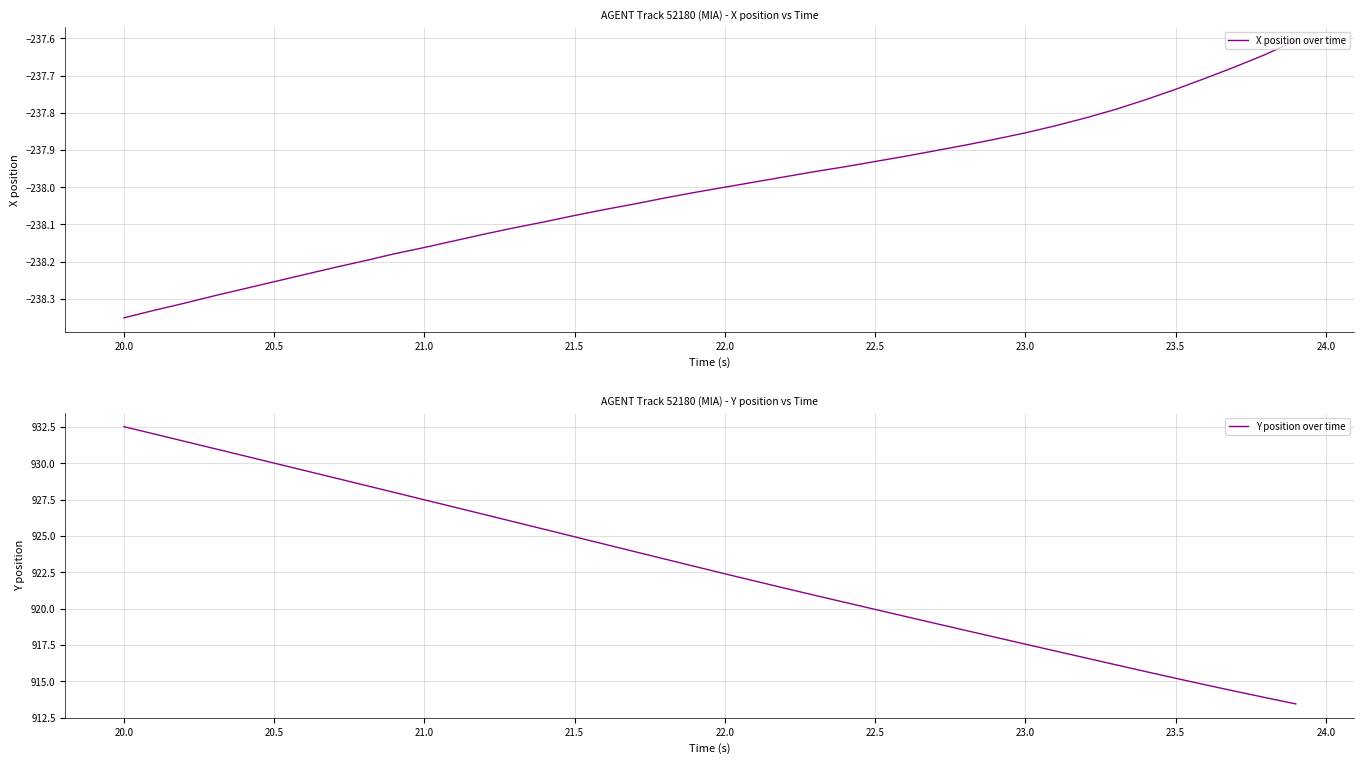

What is the value of the Y position over time point at the 28th from the left?

919.0